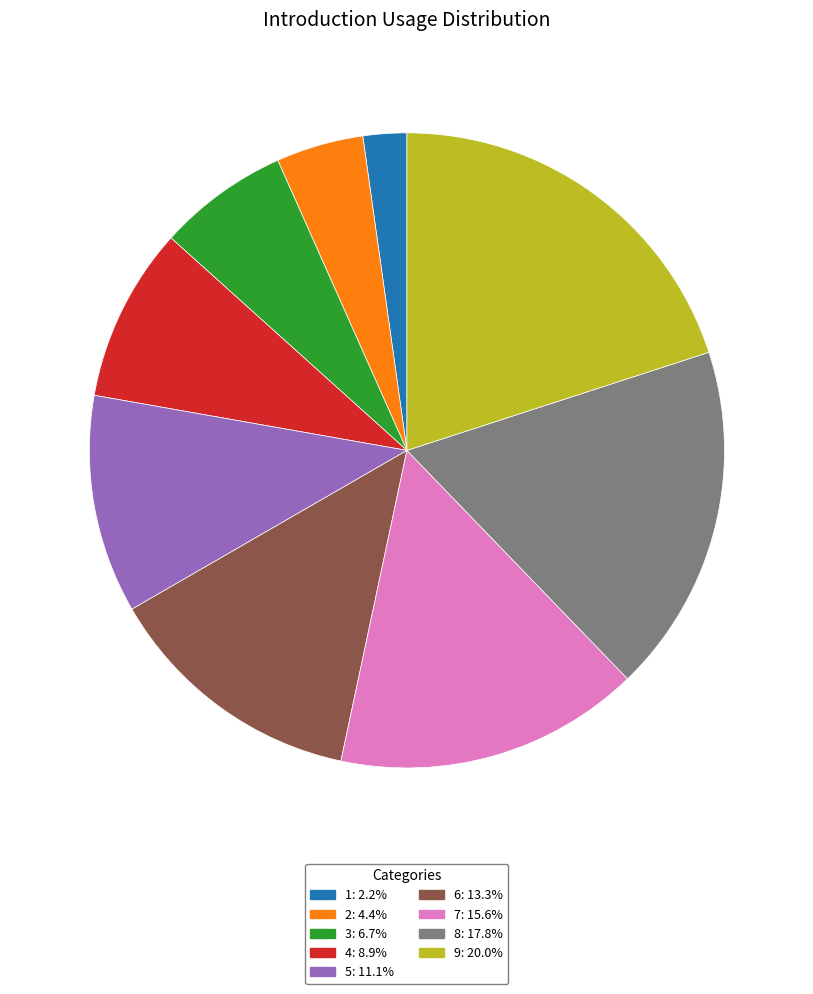

Which slice is the largest?

9